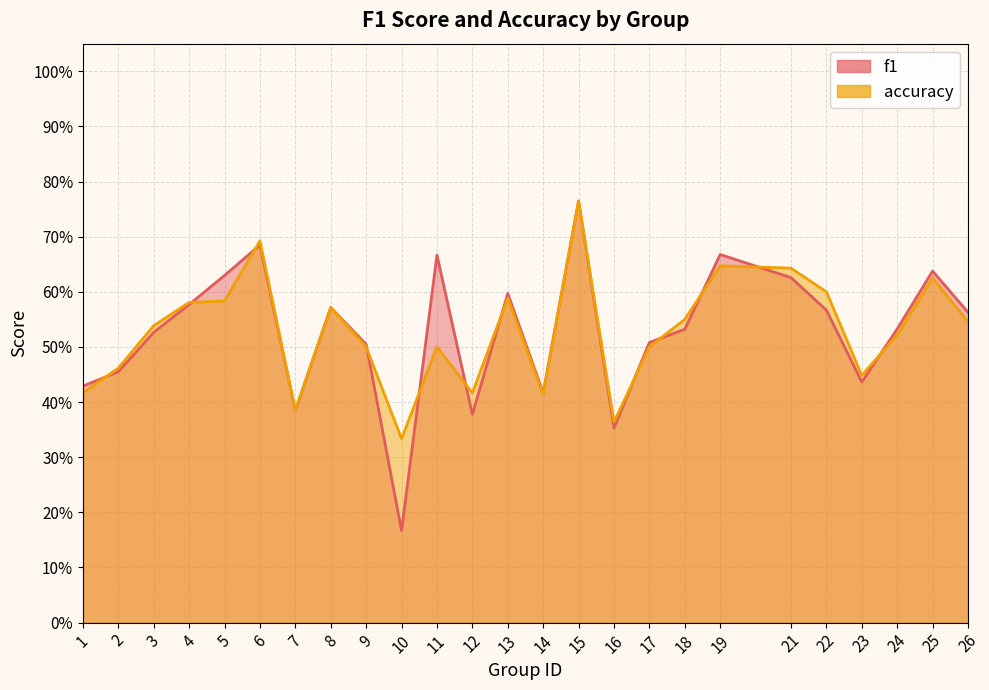

How many lines are shown in the chart?

2